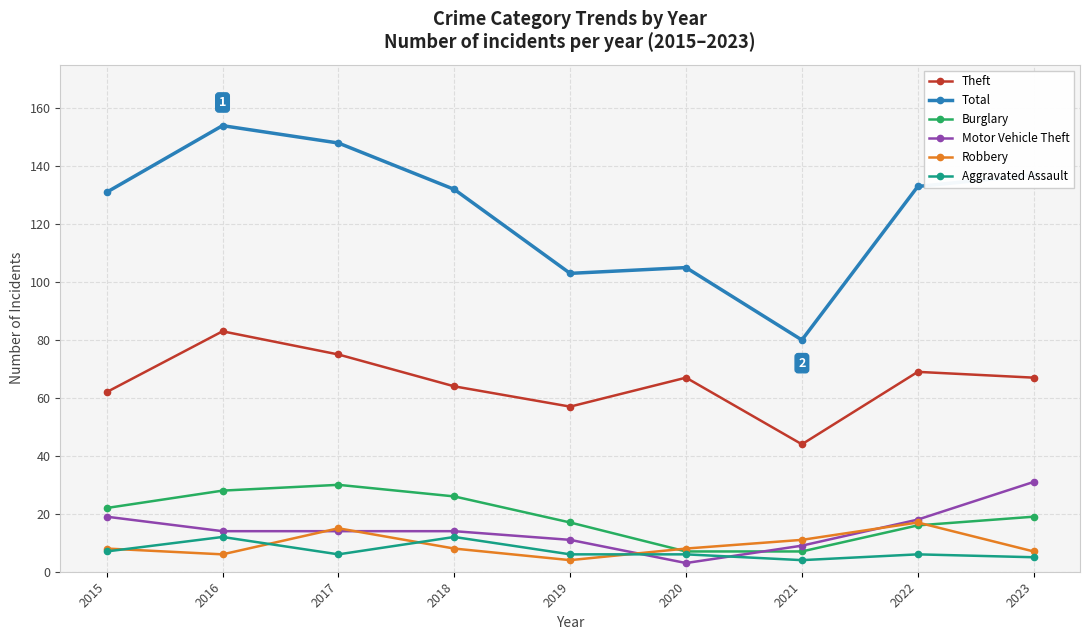

At which label does Motor Vehicle Theft first exceed 14?

2015